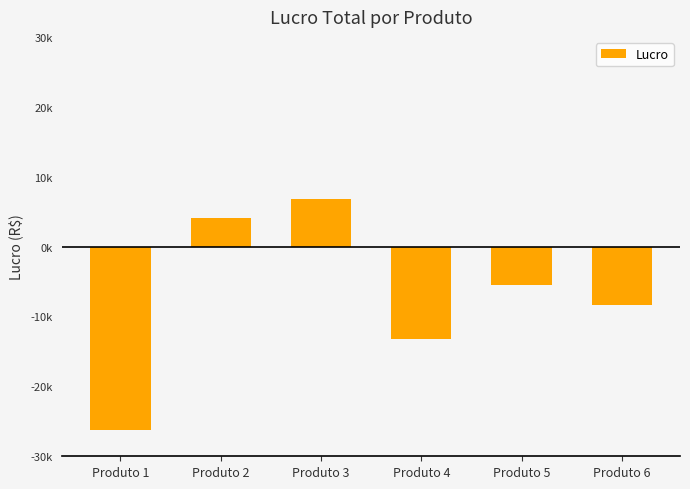

Does the chart contain any negative values?

Yes